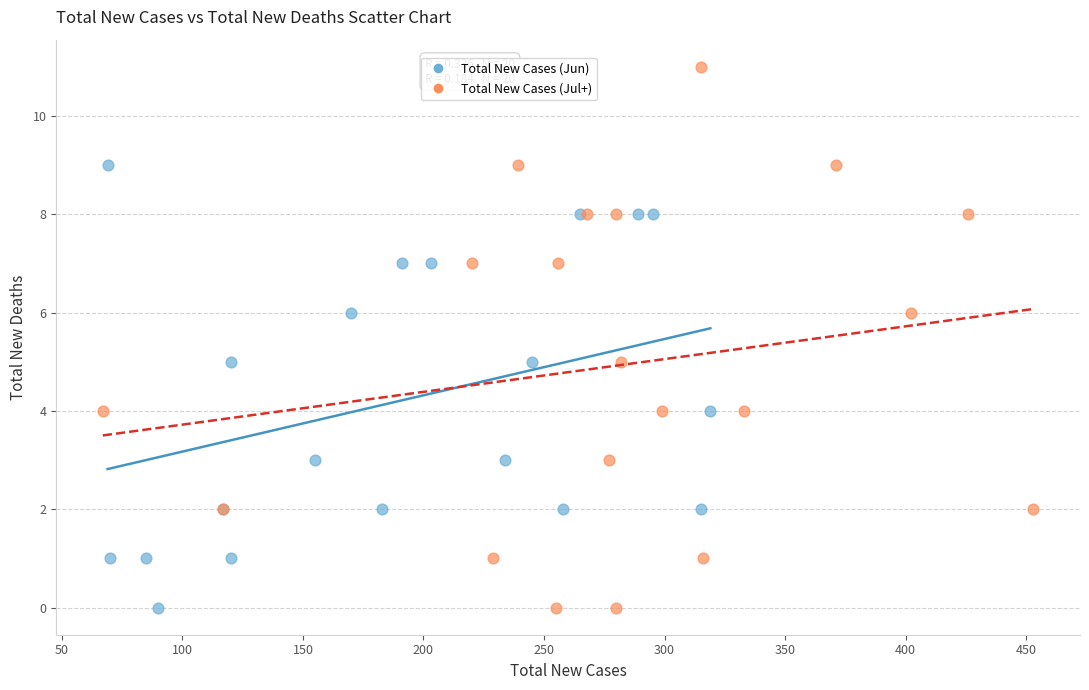

Which series has the largest Y range (max minus min)?

Total New Cases (Jul+)